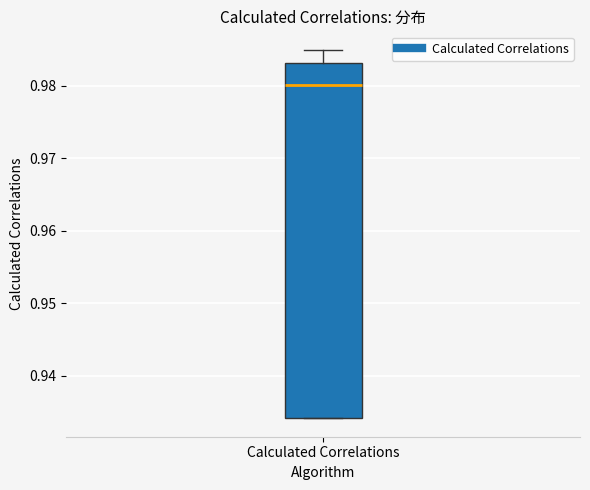

Read this box plot against the y-axis: the position of the median line, the range covered by the box, and the ends of both whiskers. The values are not printed on the chart, so give them approximately, as read against the axis.

median 0.980, box 0.934 to 0.983, whiskers 0.934 to 0.985